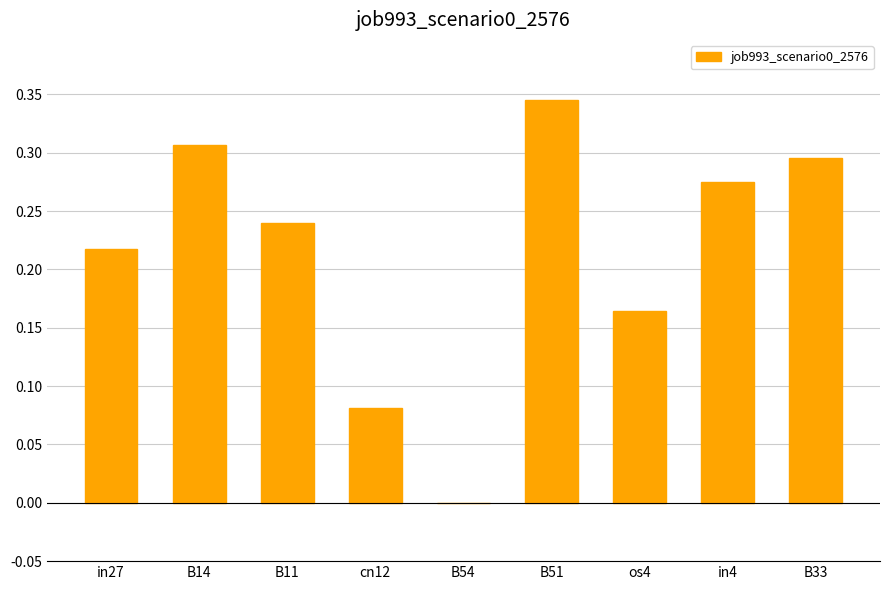

What is the sum of all values?

1.9